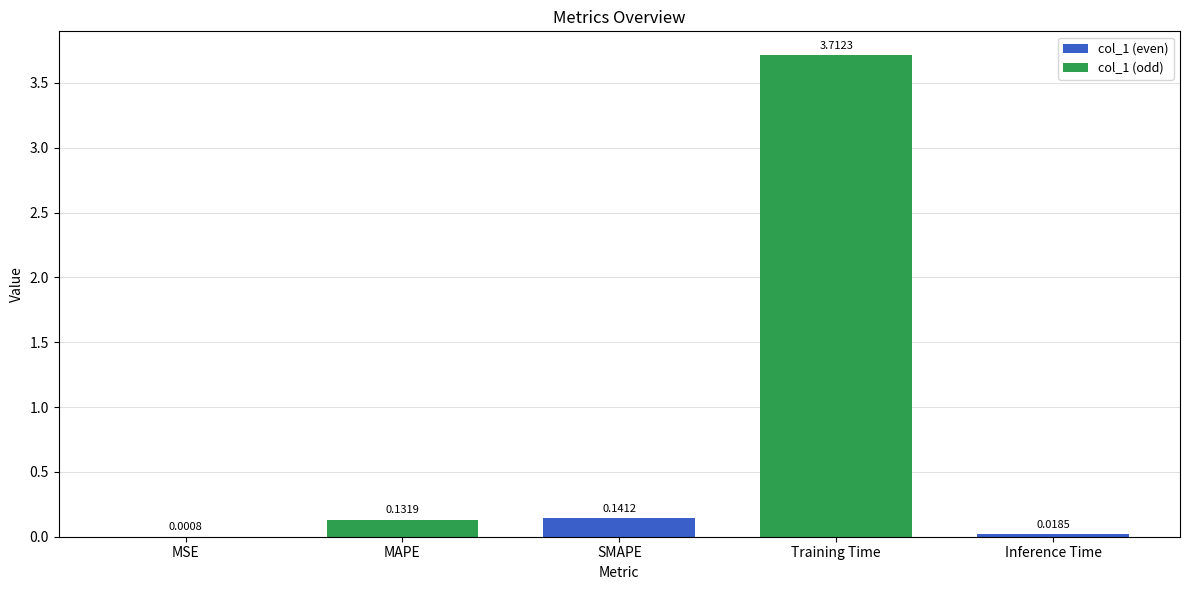

Which has a higher value, MAPE or Inference Time?

MAPE